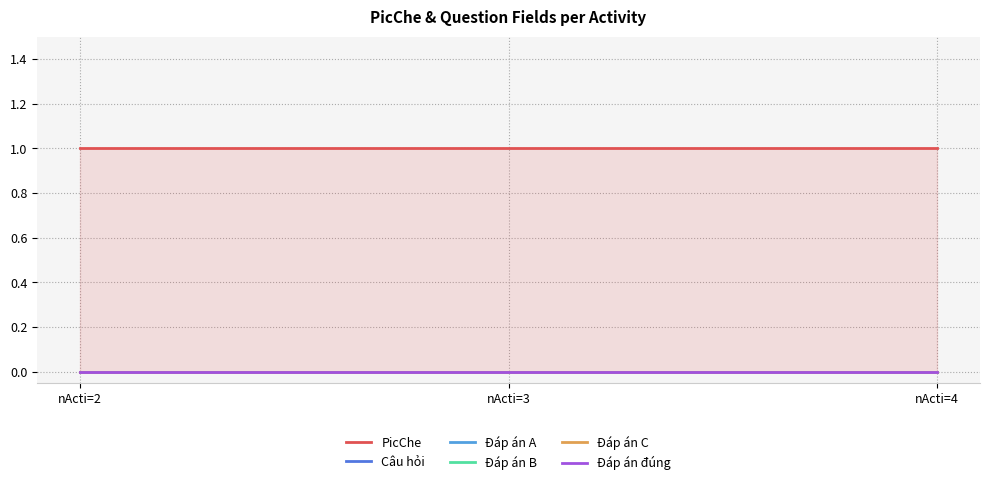

What is the spread (max minus min) of values at nActi=4?

1